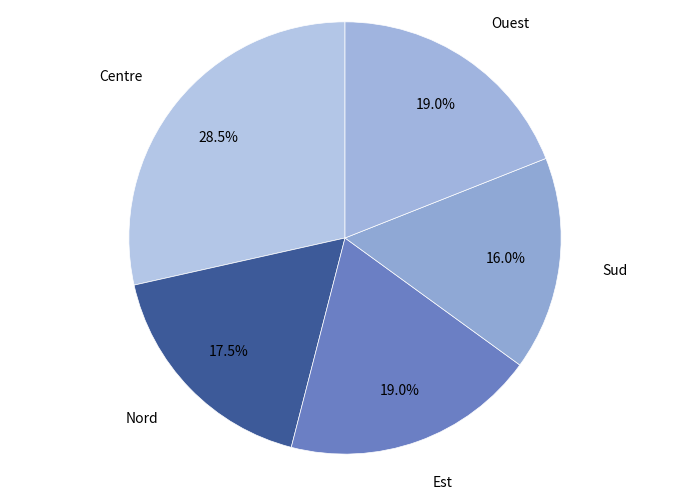

Do Sud and Centre together represent more than half of the pie?

No